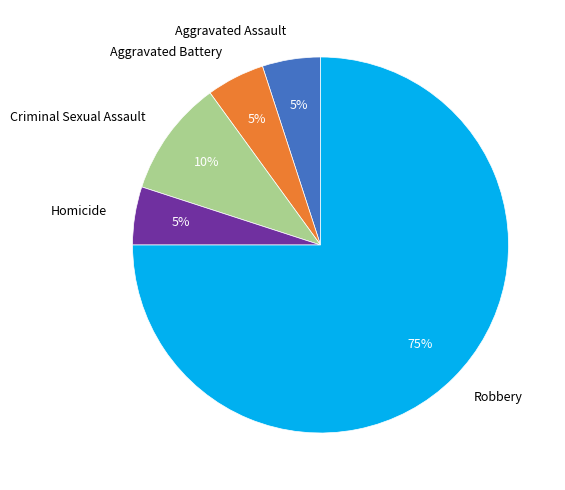

Does any single category account for the majority?

Yes